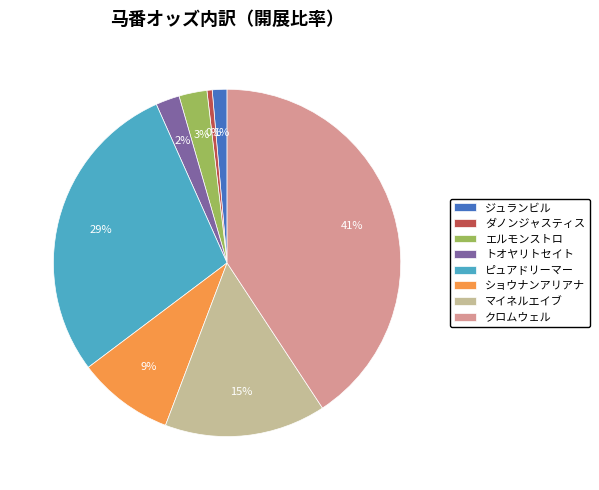

Combined, do ジュランビル and マイネルエイブ account for over 50%?

No